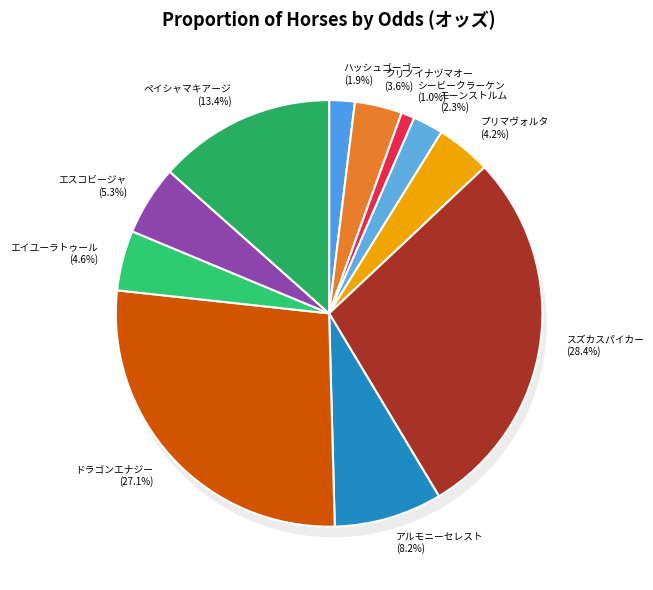

Combined, what portion of the pie is エスコビージャ and アルモニーセレスト?

13.5%